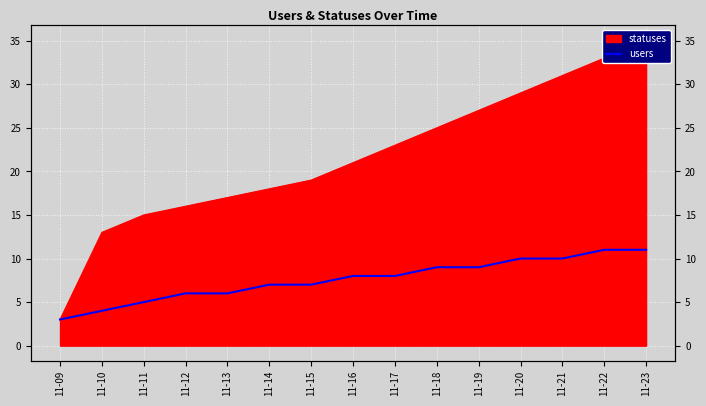

Is it true that the value at 11-12 is 3?

False